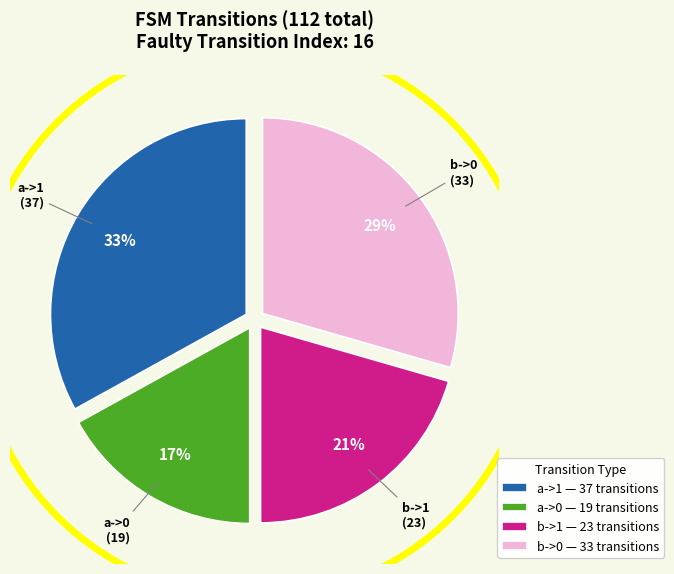

To the nearest percent, what is the difference between the largest and smallest slice percentages?

16%